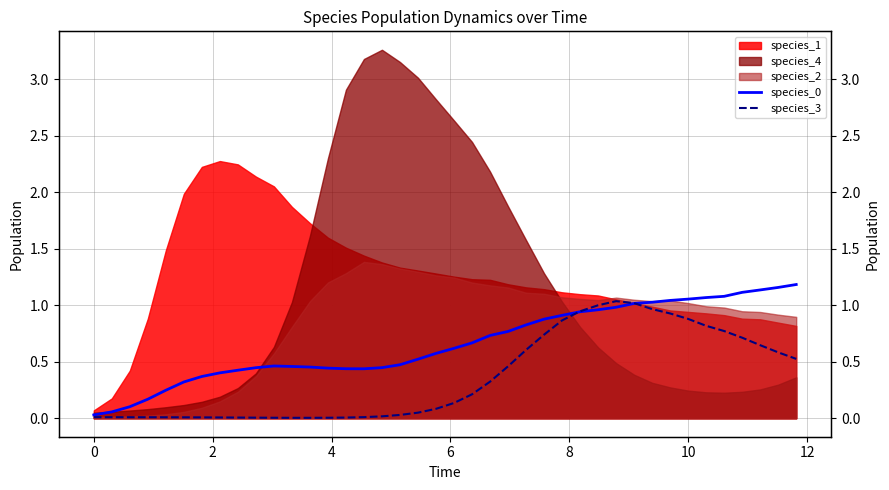

Which series ends up on top after the final intersection of species_0 and species_3?

species_0